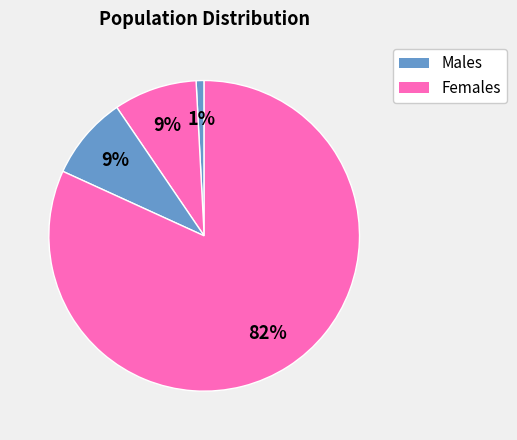

How many slices are in this pie chart?

4